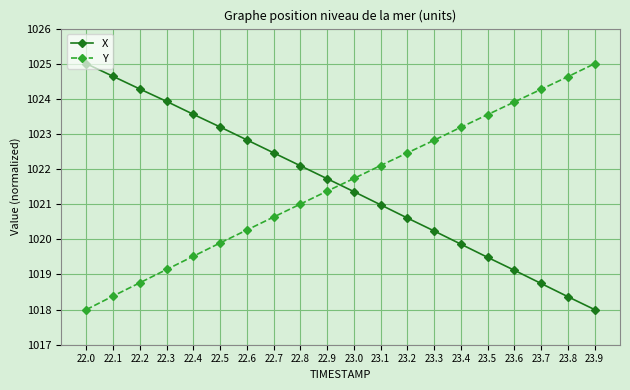

At 23.5, list the series in order from largest to smallest.

Y, X